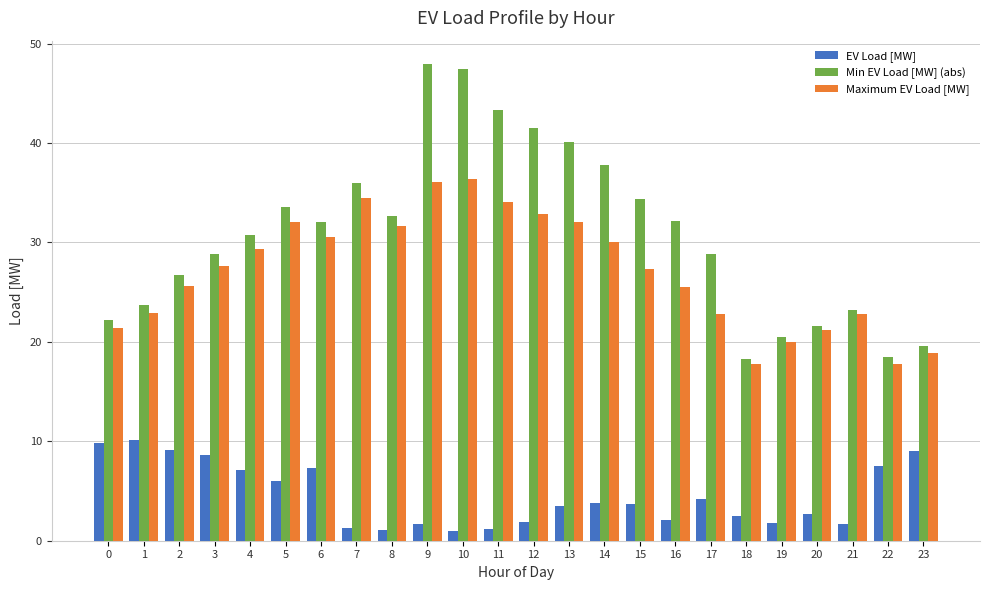

What are all the series names shown in the legend?

EV Load [MW], Min EV Load [MW] (abs), Maximum EV Load [MW]